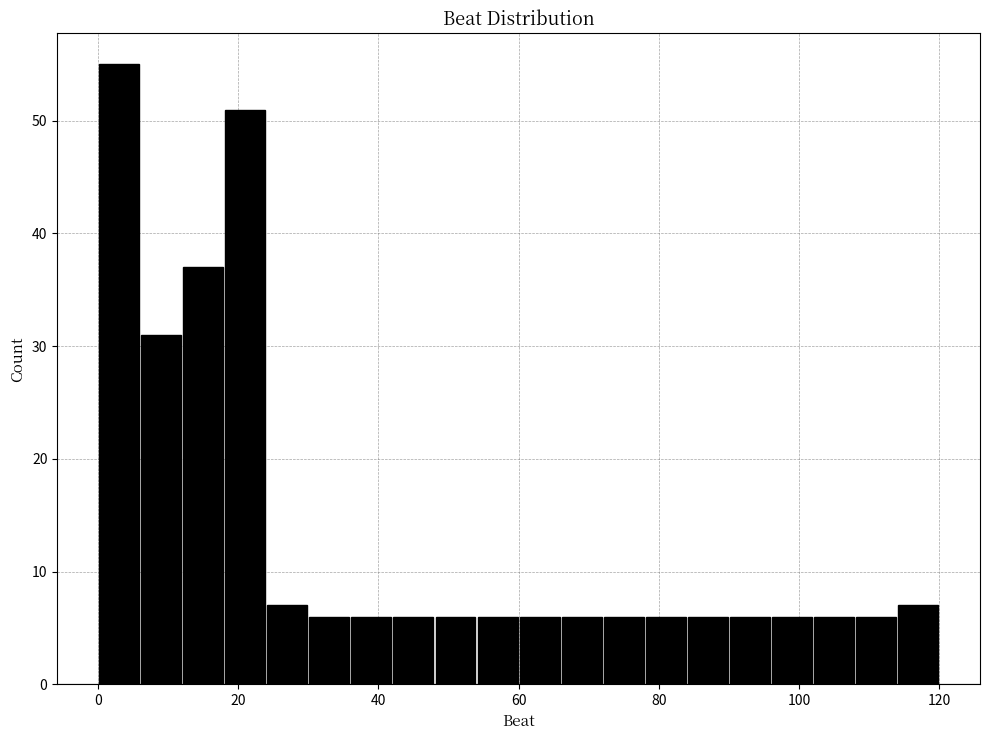

Read against the x-axis, roughly where is the centre of the tallest bar?

4